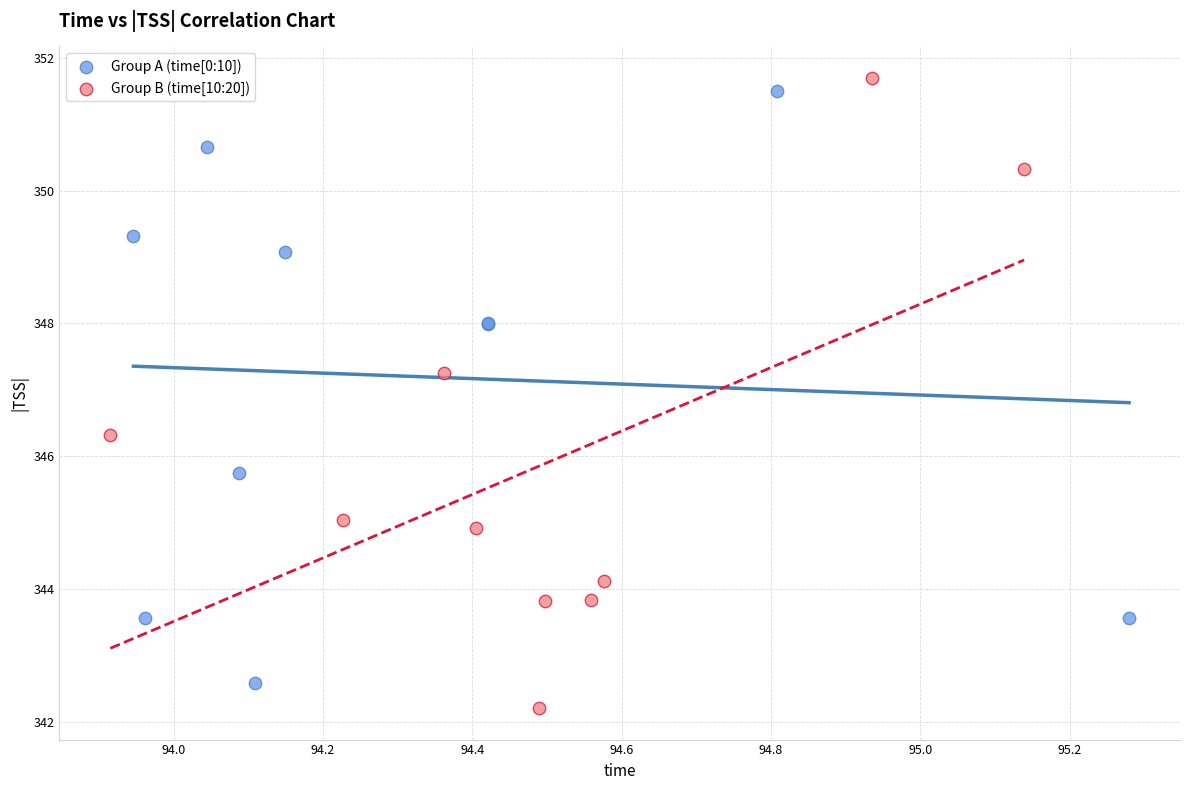

What are all the series names shown in the legend?

Group A (time[0:10]), Group B (time[10:20])